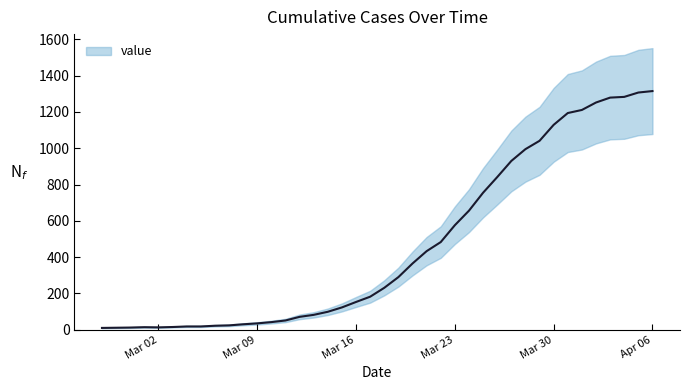

At which category does the chart reach its peak across all series?

Apr 06